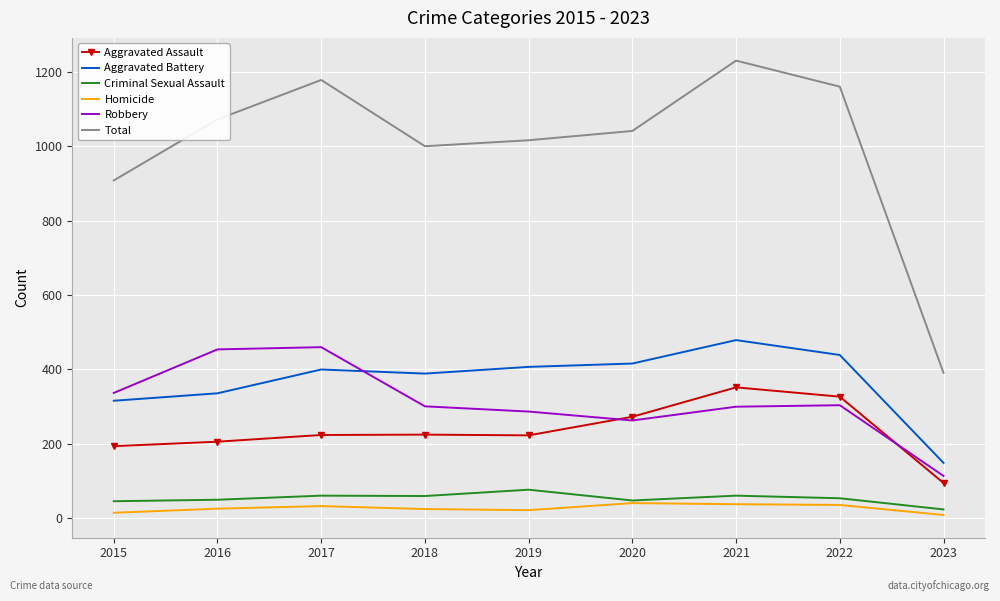

True or false: Total and Criminal Sexual Assault cross at least once.

False